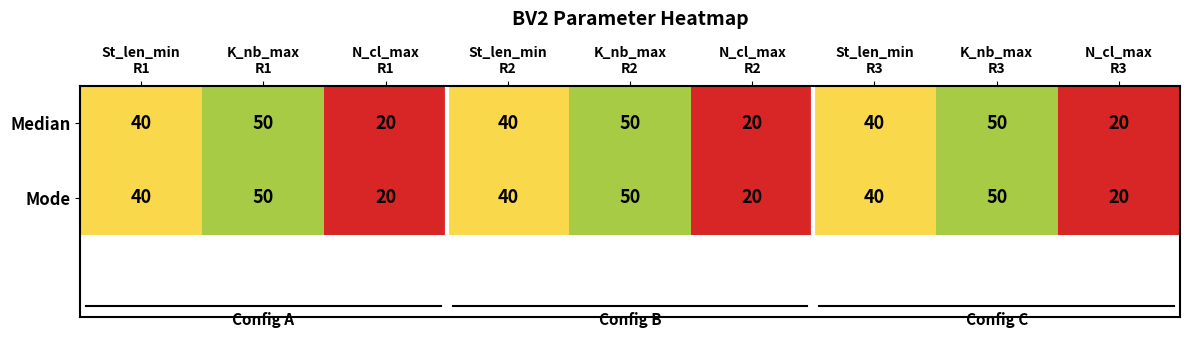

What is the minimum value for Mode?

20